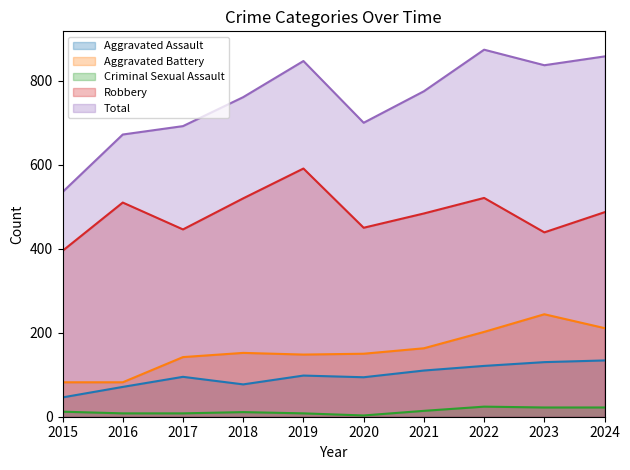

The value of Aggravated Assault at 2022 is 182. True or false?

False